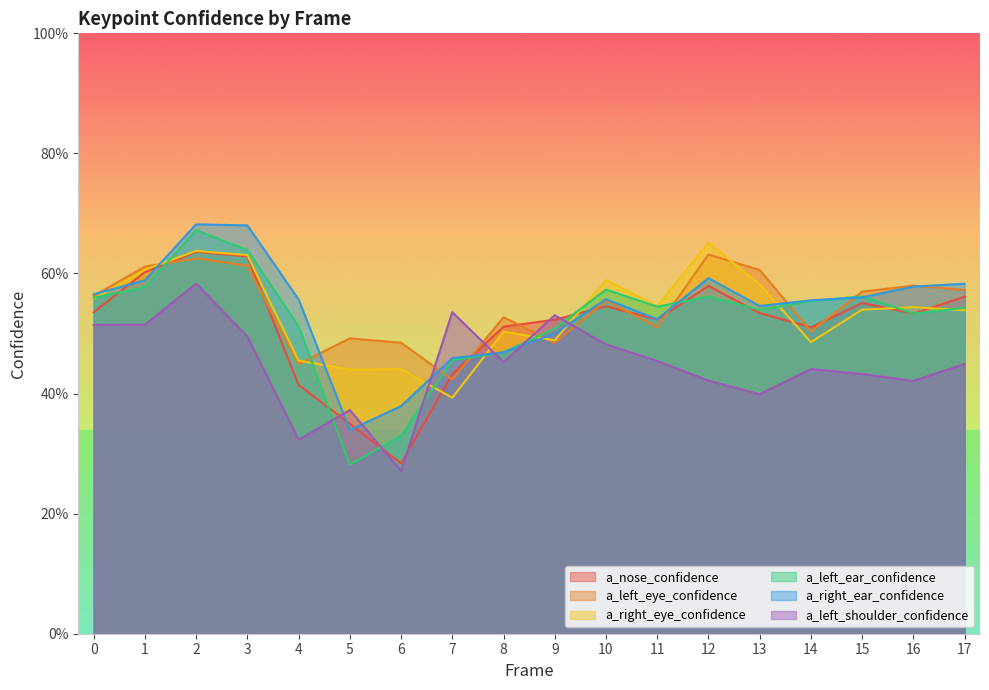

True or false: a_nose_confidence has more than 2 interior local peaks.

True